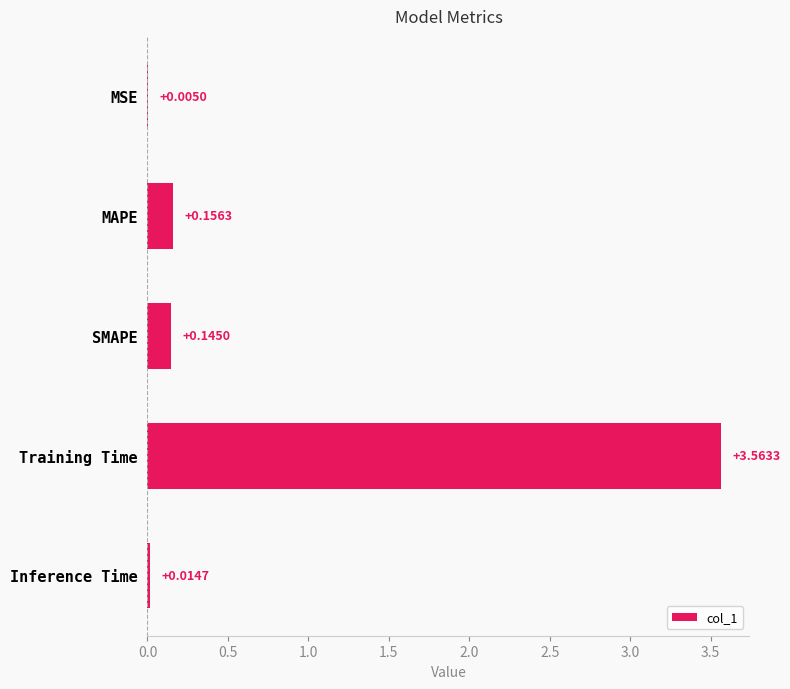

Where is the data nearest to the value 1?

MAPE